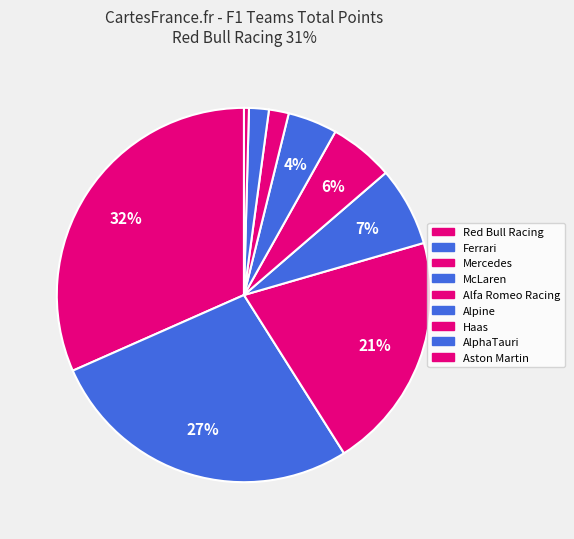

How many slices are in this pie chart?

9